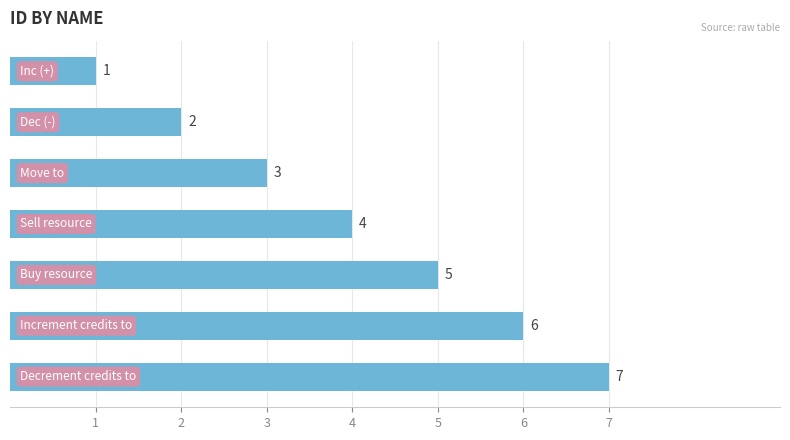

What is the maximum value shown in the chart?

7